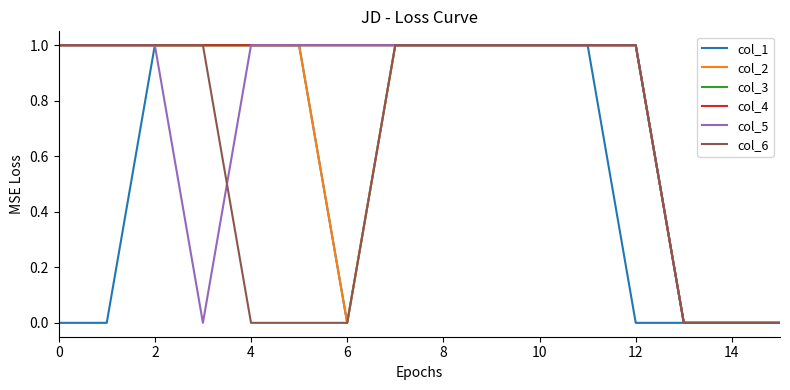

Which series ends up on top after the final intersection of col_5 and col_6?

col_5